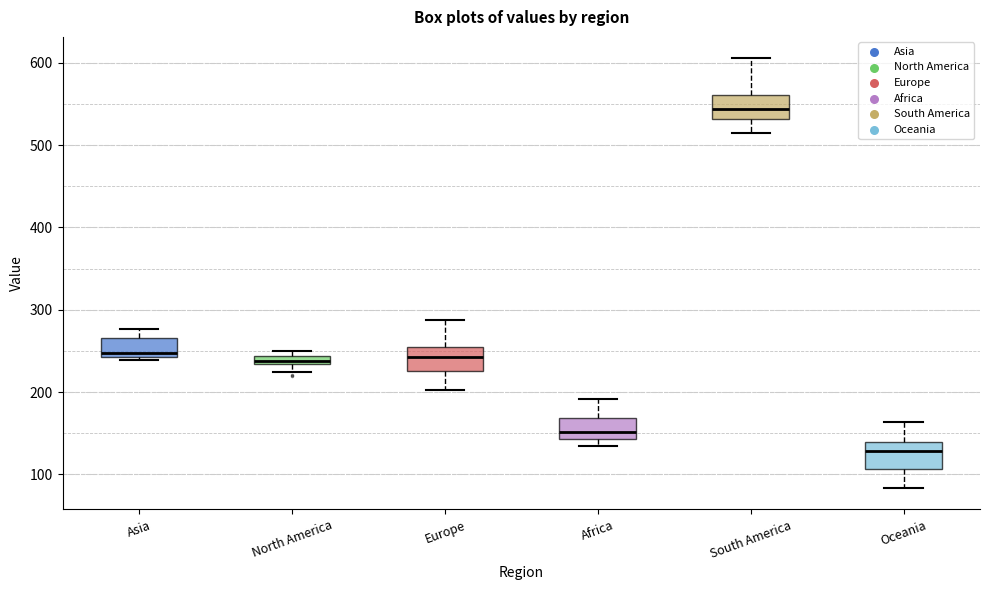

Which box has the highest median line?

South America